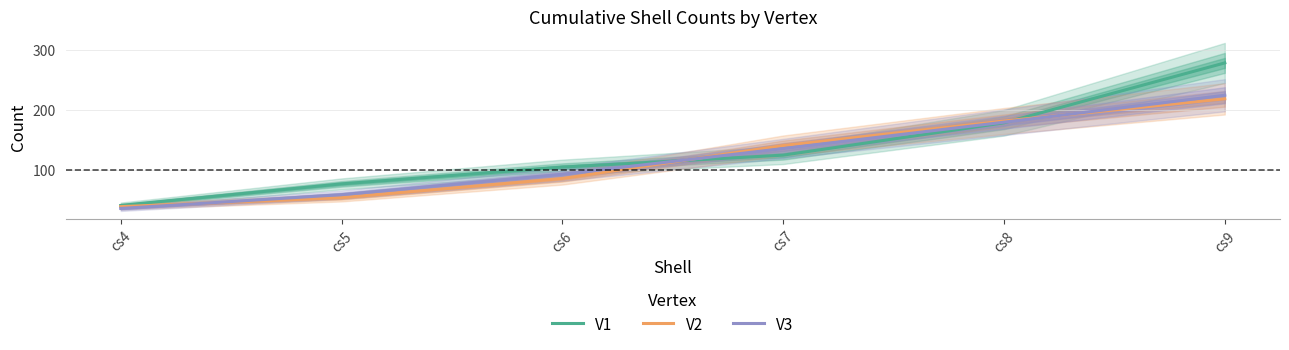

How many data points in V3 are above 135?

2